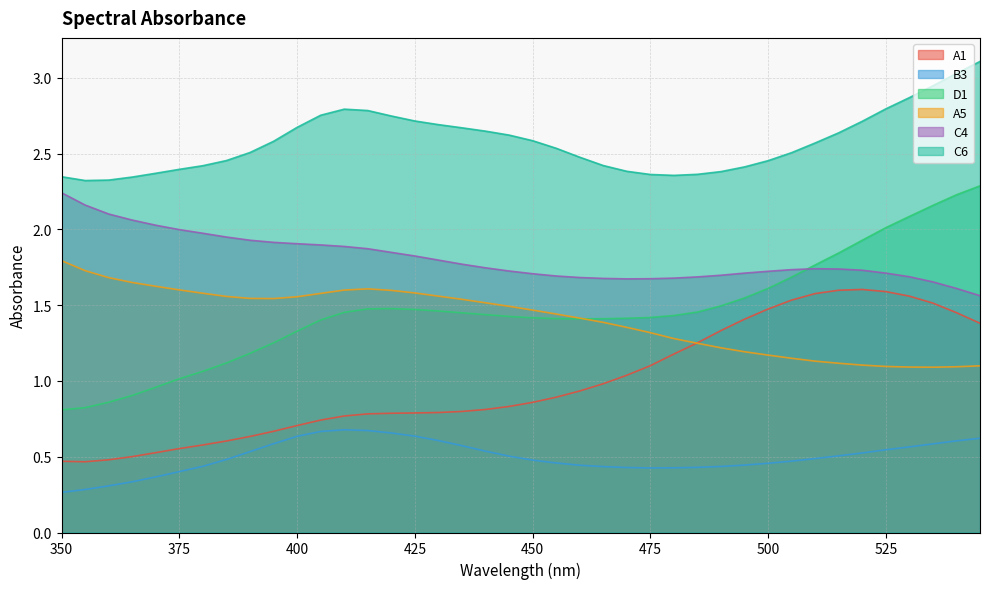

What is the difference between the maximum and minimum values in the C6 series?

0.8